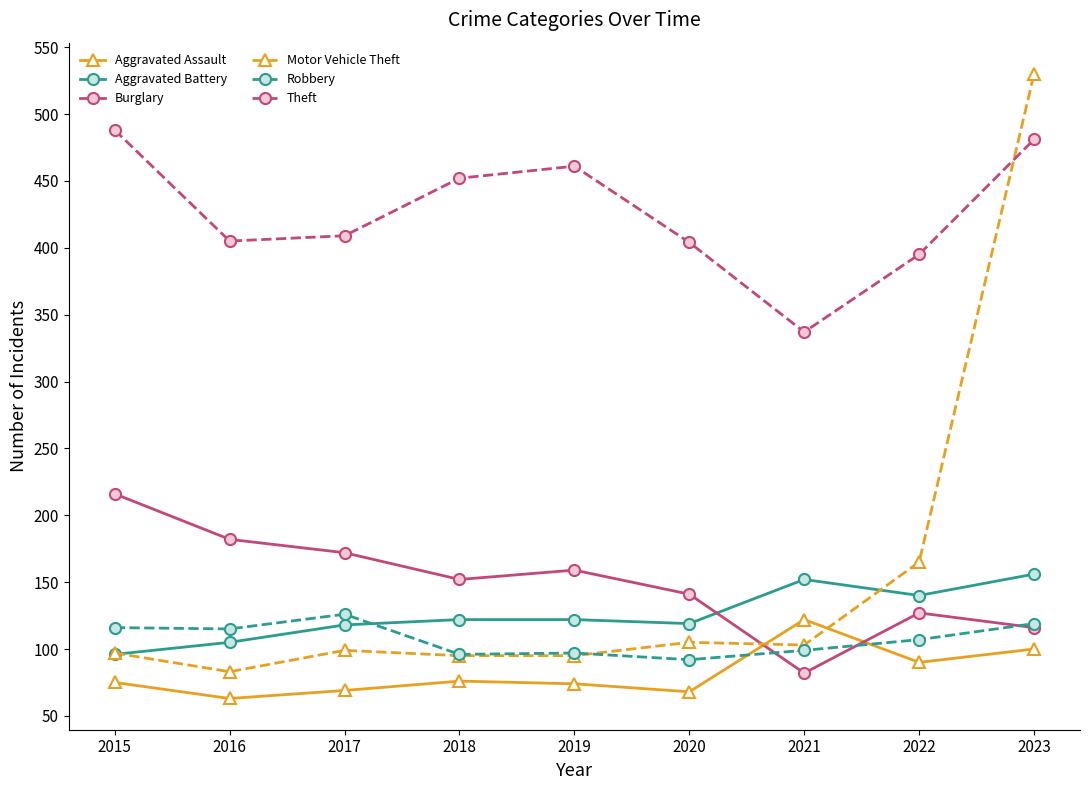

Between 2017 and 2019, which series saw the biggest shift?

Theft